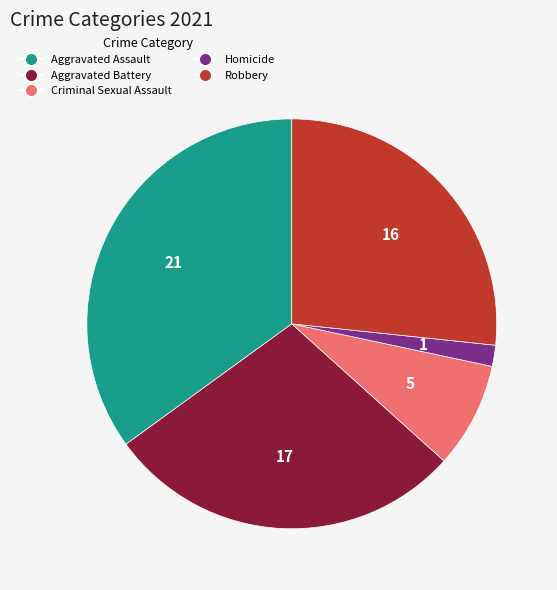

What is the smallest slice in the pie chart?

Homicide